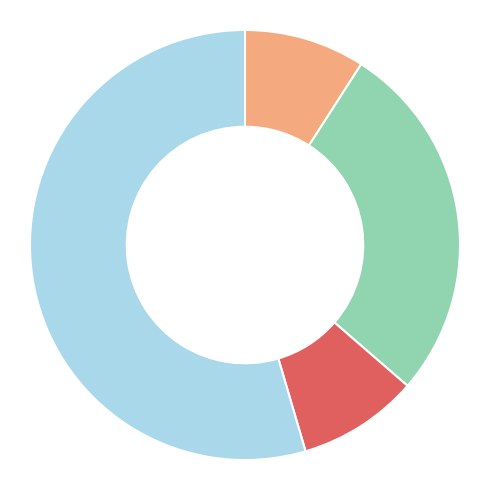

Does any single category account for the majority?

Yes